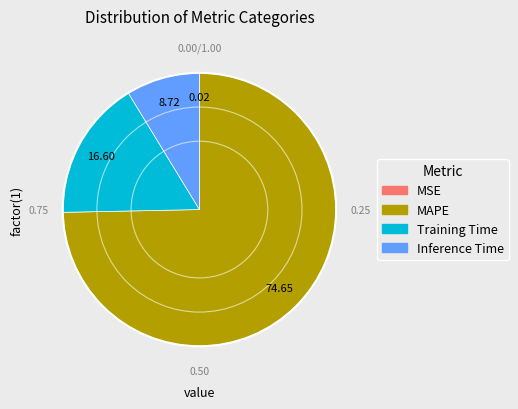

Which has a higher value, Inference Time or MAPE?

MAPE